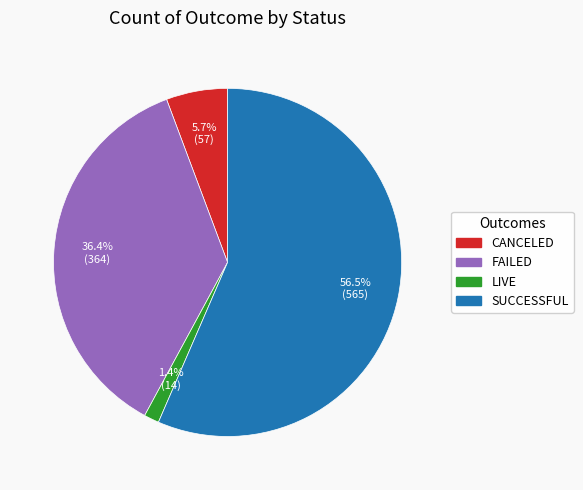

Is there a majority slice in this chart?

Yes